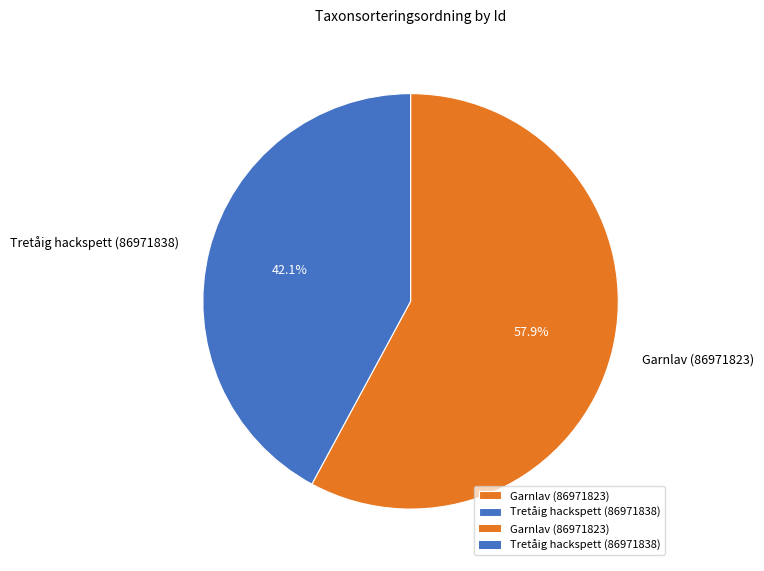

To the nearest percent, what portion does Tretåig hackspett (86971838) represent?

42%